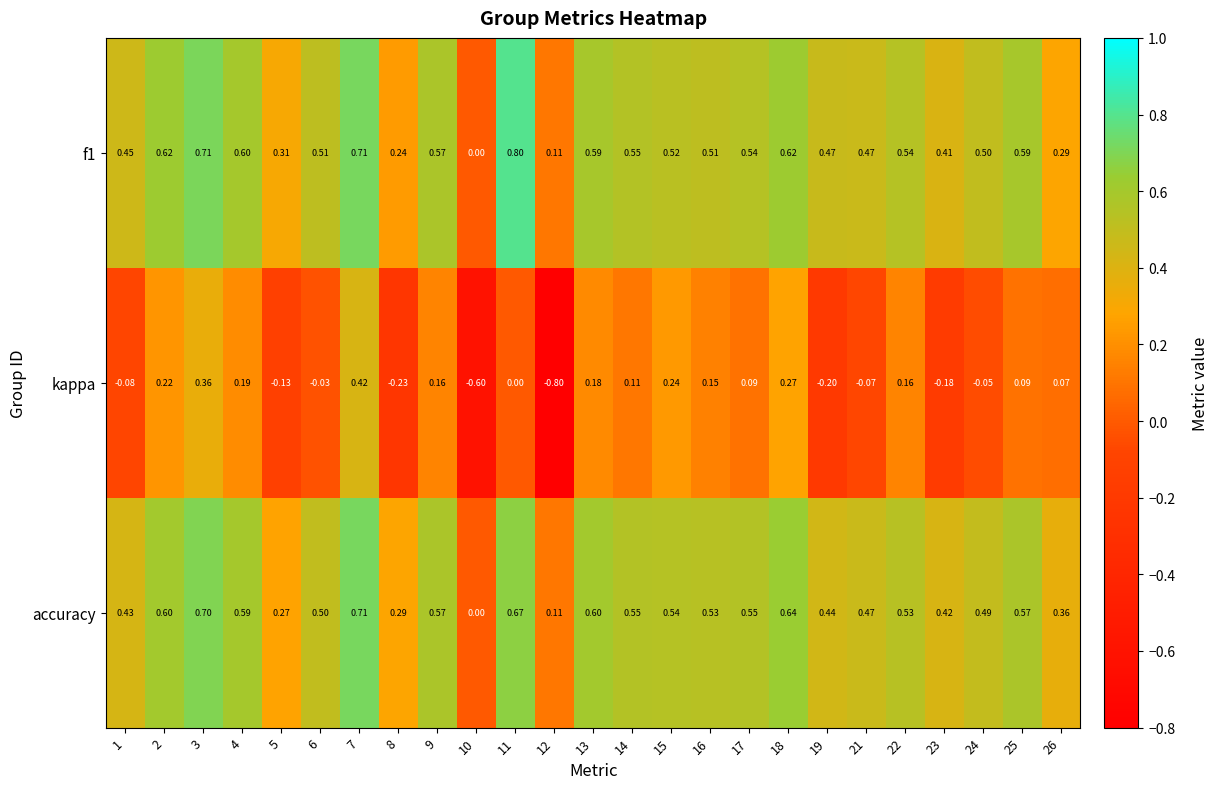

Between 17 and 25, which series saw the biggest shift?

f1